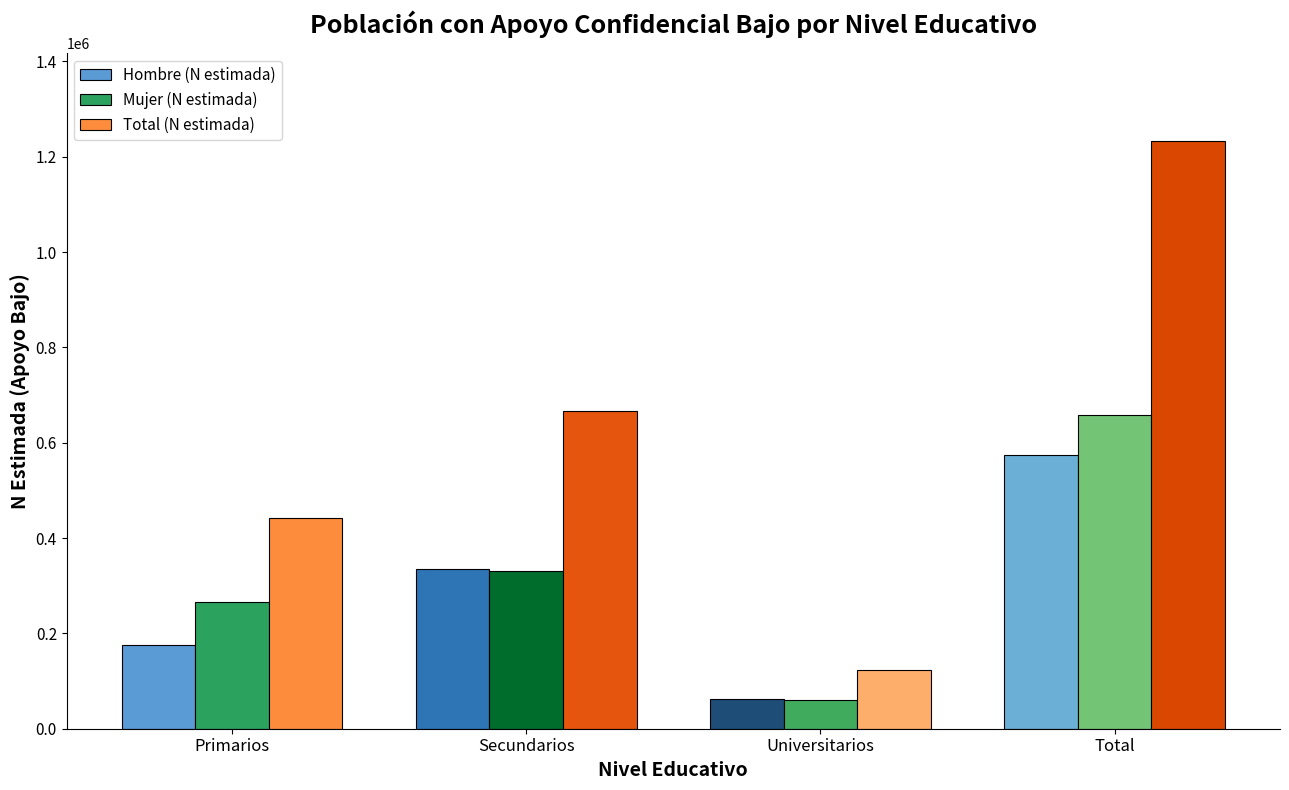

What is the difference between the maximum and minimum values in the Hombre (N estimada) series?

512323